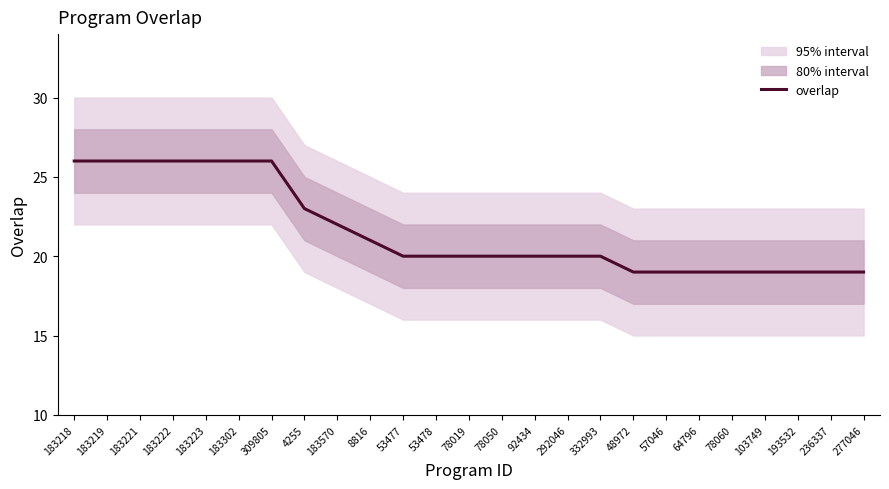

Reading right to left, list all the values displayed in this chart.

277046=19	236337=19	193532=19	103749=19	78060=19	64796=19	57046=19	48972=19	332993=20	292046=20	92434=20	78050=20	78019=20	53478=20	53477=20	8816=21	183570=22	4255=23	309805=26	183302=26	183223=26	183222=26	183221=26	183219=26	183218=26